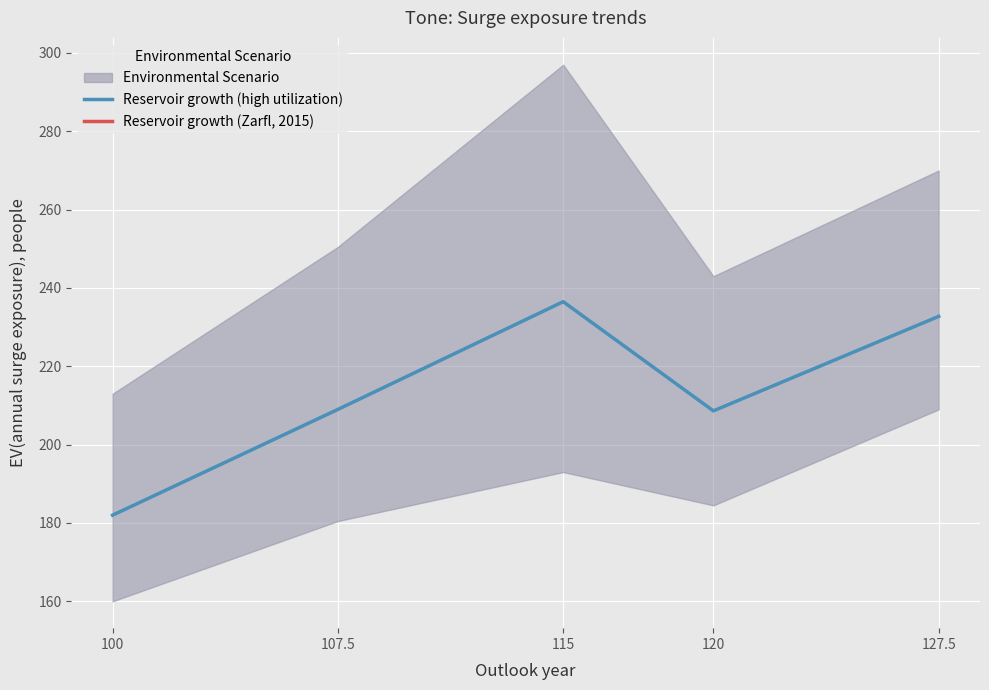

How many data points are less than 209?

2